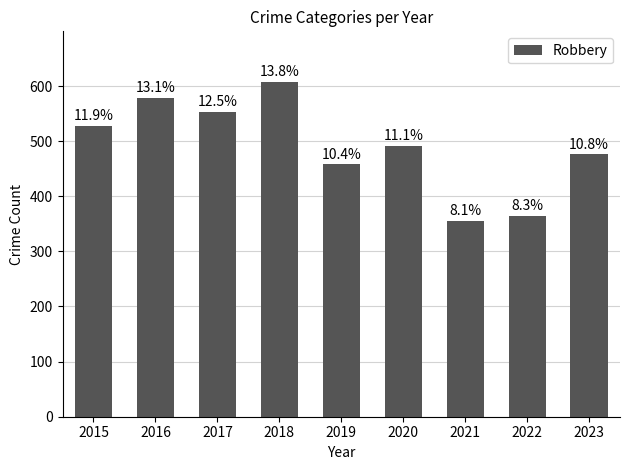

Which label corresponds to the largest value in the chart?

2018